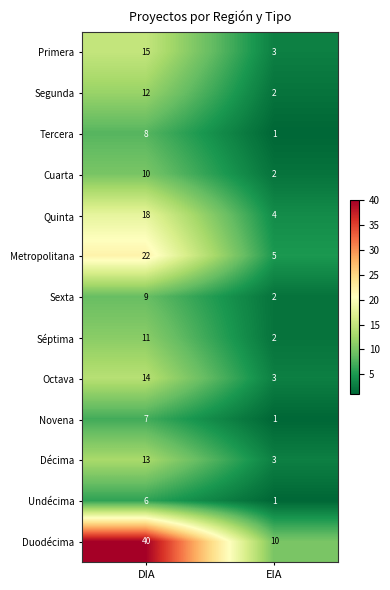

Is it true that Metropolitana equals 2 at EIA?

False